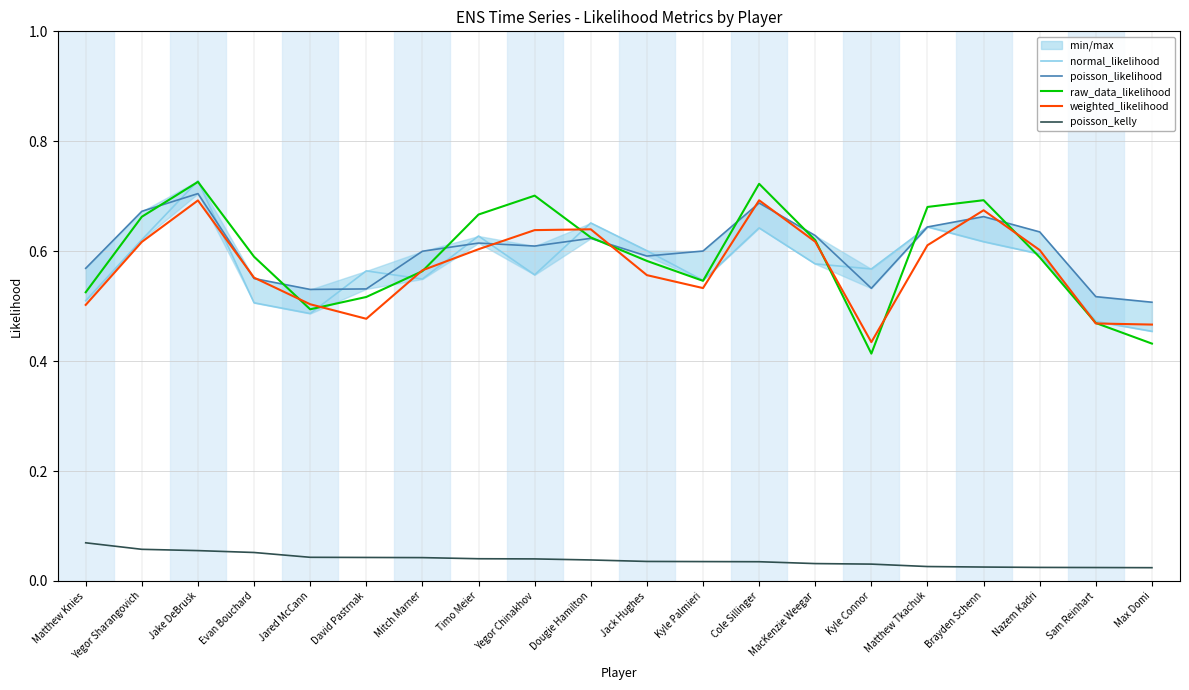

The value of raw_data_likelihood at Yegor Sharangovich is 0.3. True or false?

False